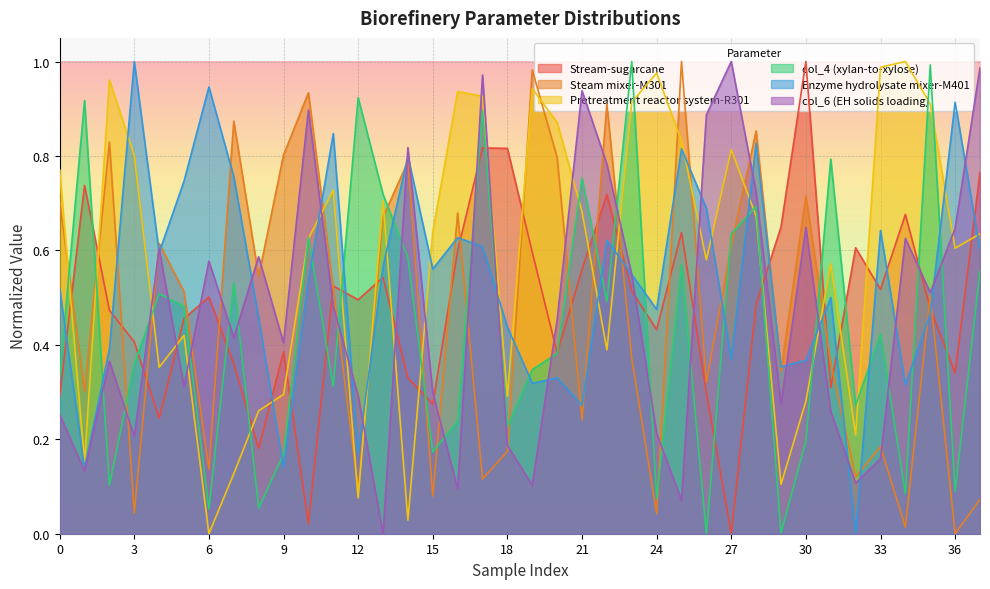

Does the chart display data point markers on the line(s)?

No